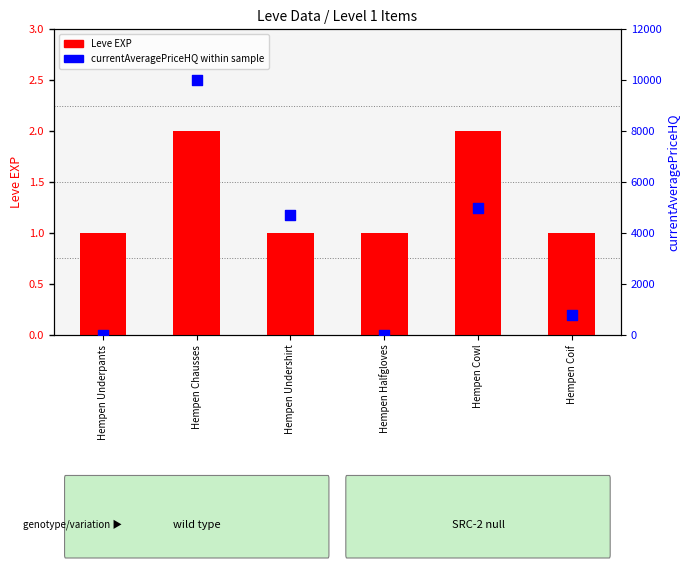

At which category is the sum across all series the highest?

Hempen Chausses